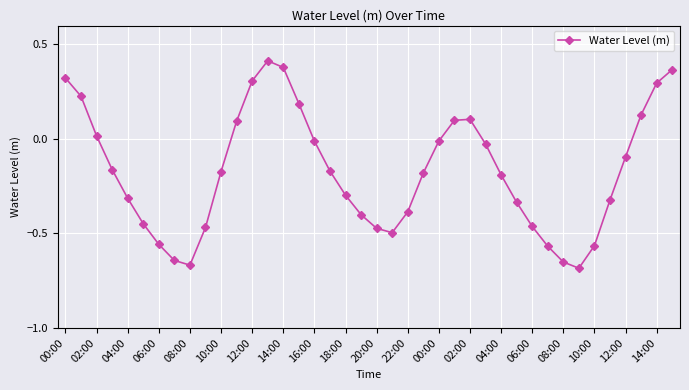

How many interior local valleys (lower than both neighbors) does the data have?

3